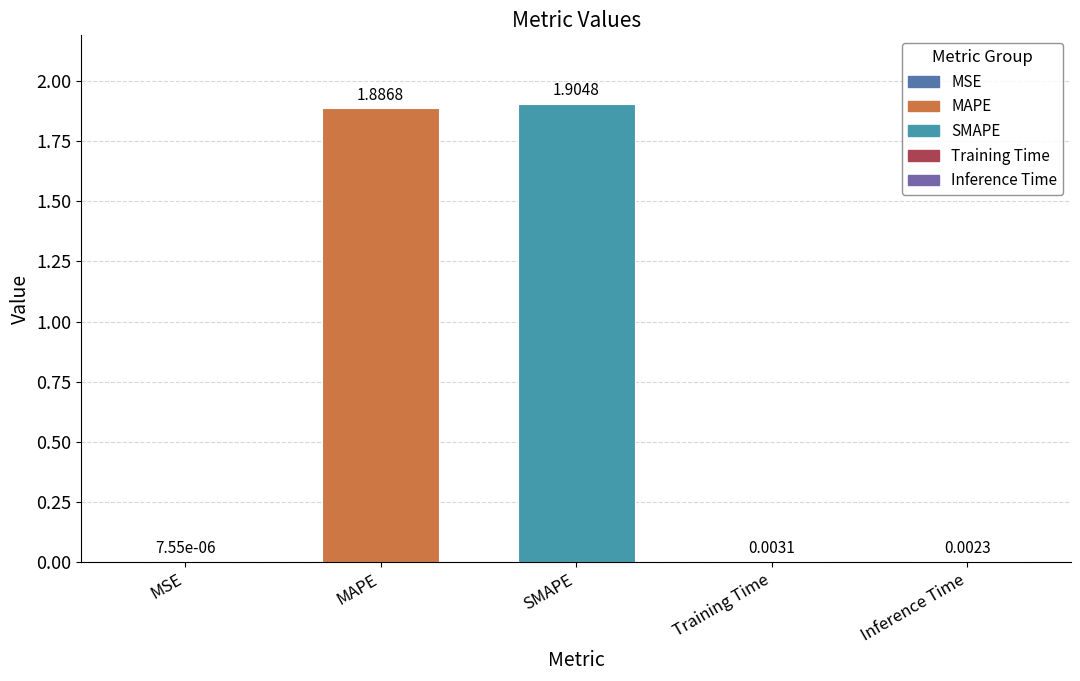

What is the sum of all values?

3.8